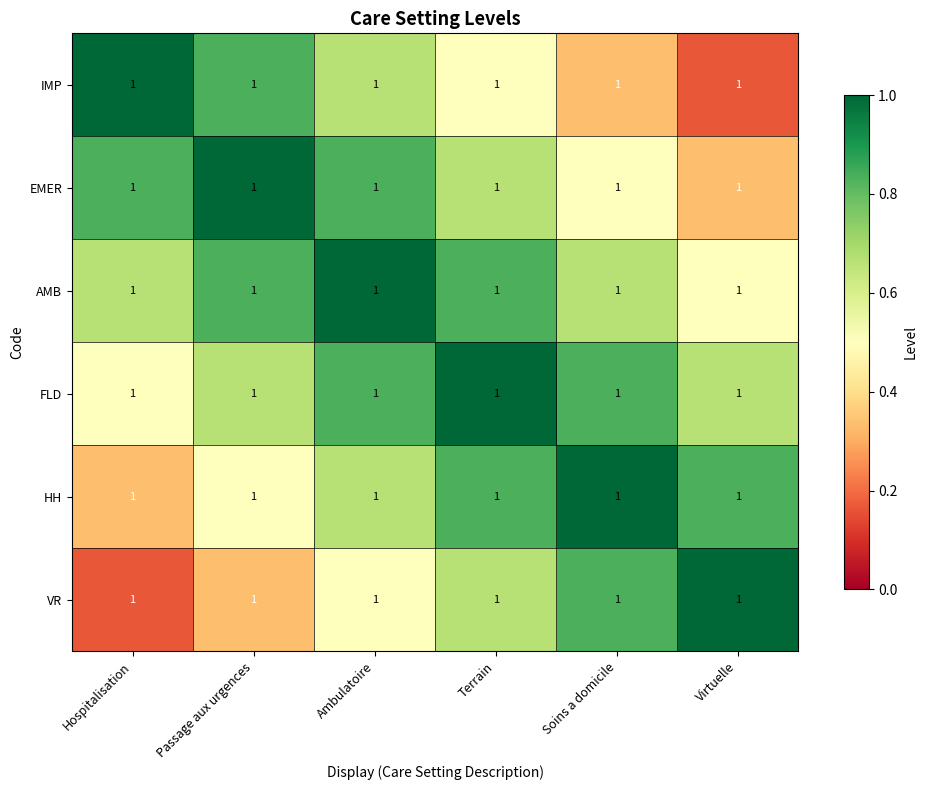

What is the average value of the IMP series?

0.6